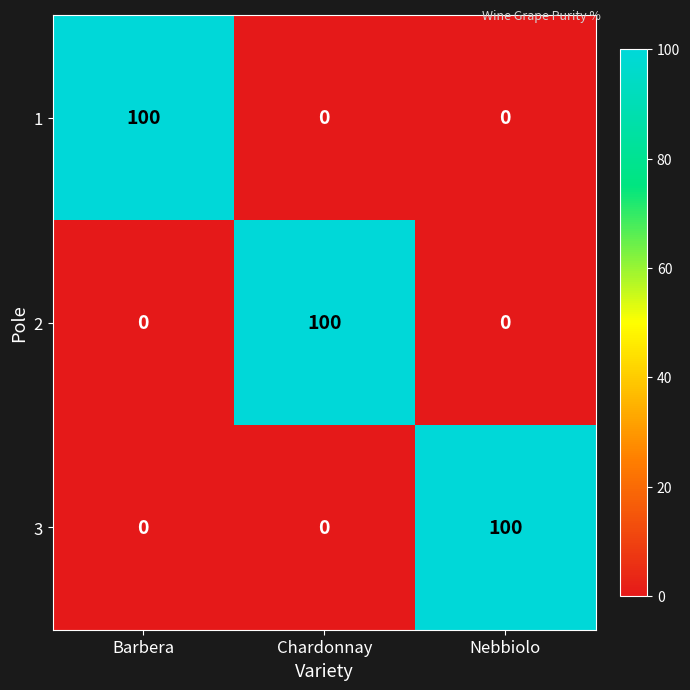

Reading right to left, extract all data points from this chart.

1: 0	0	100
2: 0	100	0
3: 100	0	0